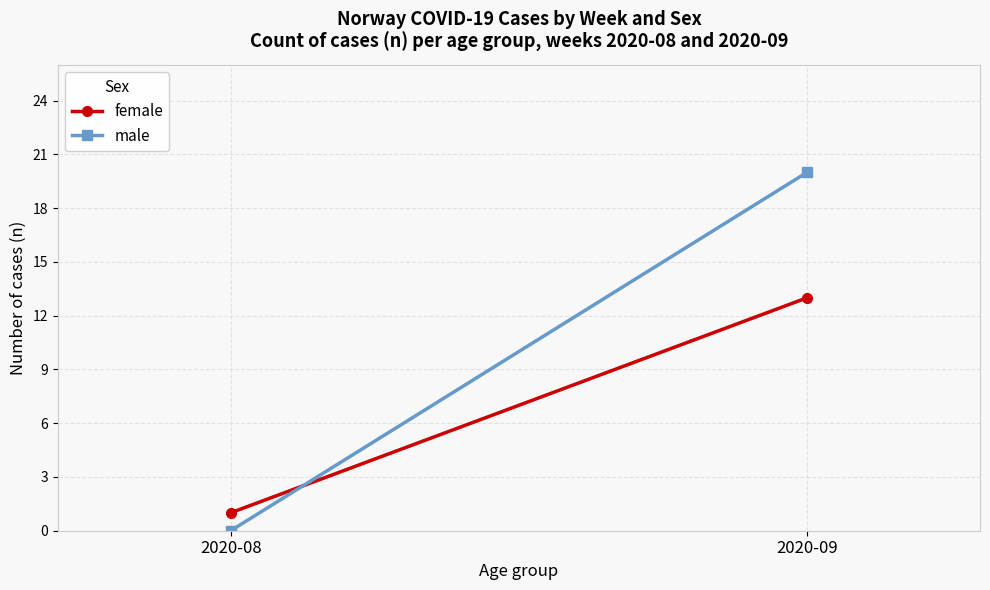

How many lines are shown in the chart?

2